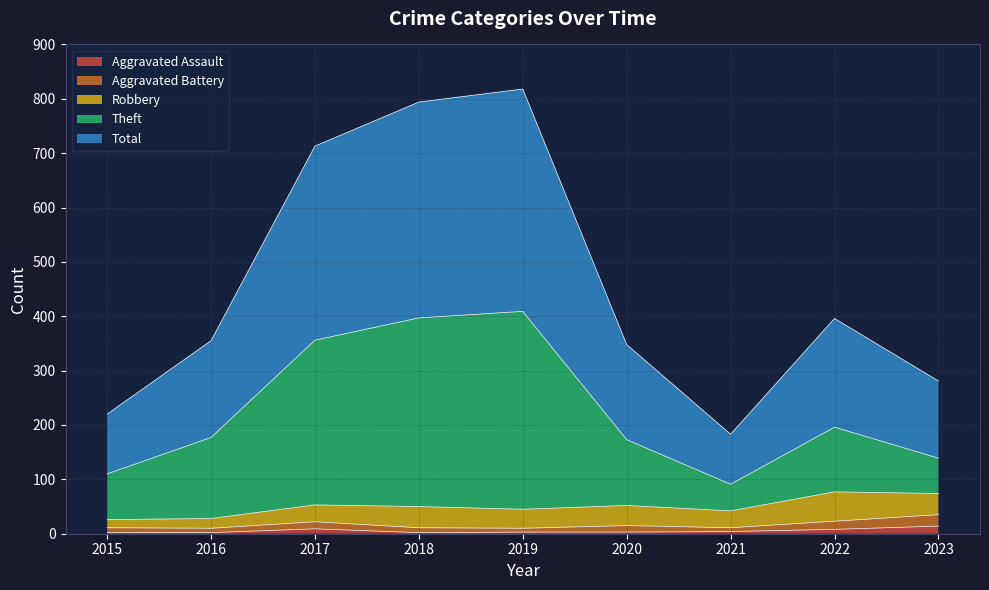

What are all the series names shown in the legend?

Aggravated Assault, Aggravated Battery, Robbery, Theft, Total